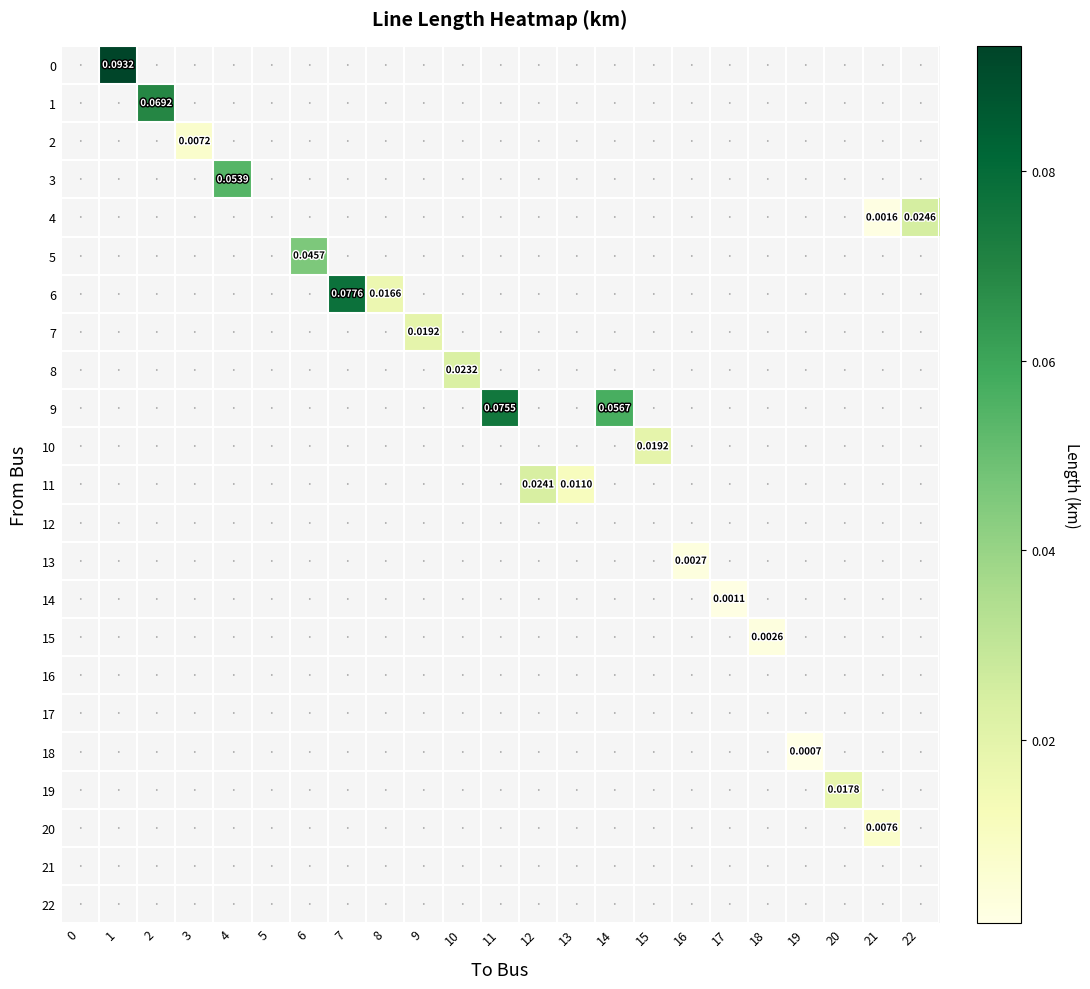

How many series are shown in this chart?

23